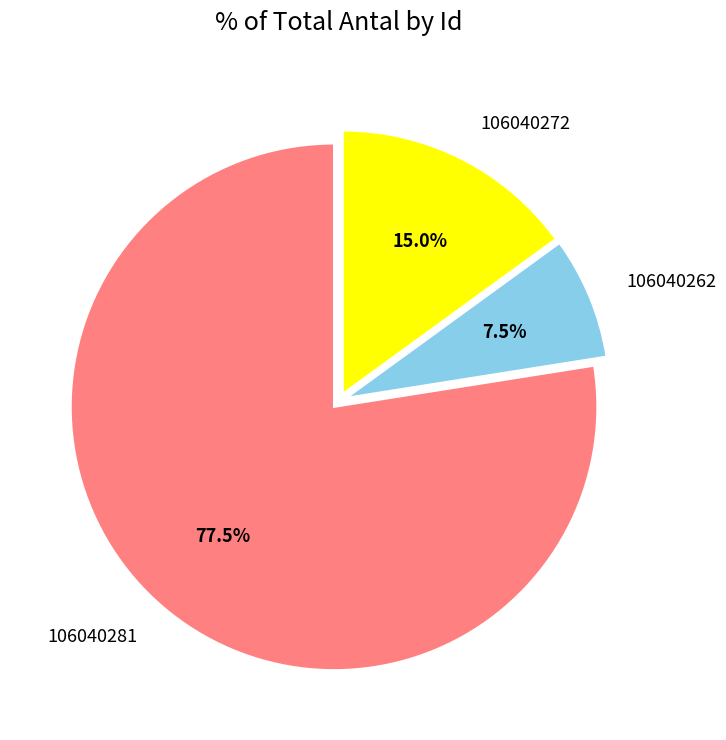

Is it true that 106040281 is 90% of the pie?

False